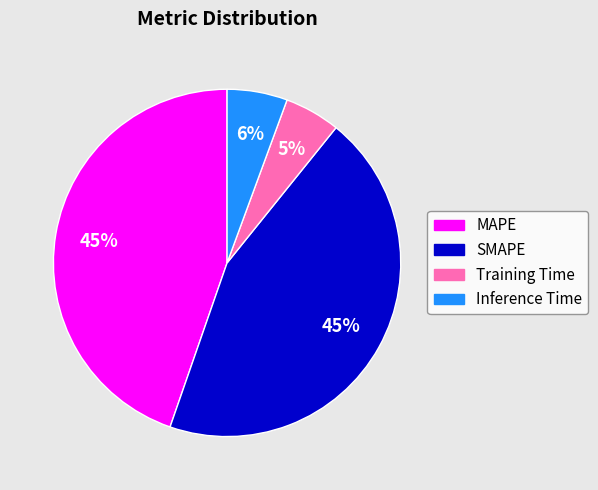

Does Training Time account for over 50% of the chart?

No